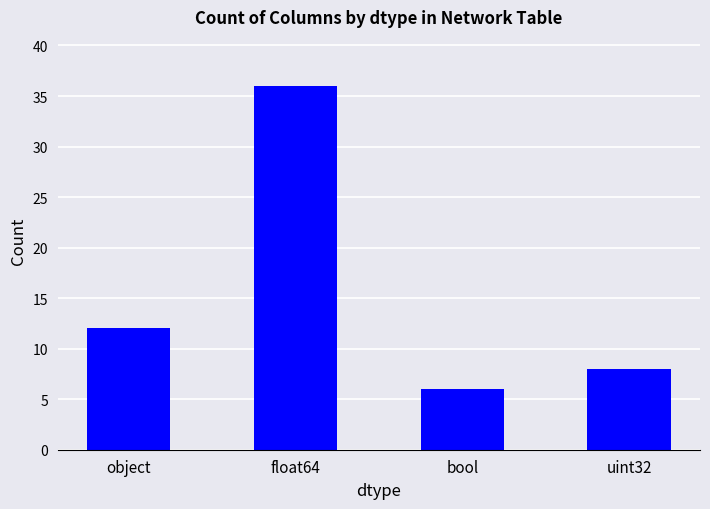

What is the sum of the values at object and uint32?

20